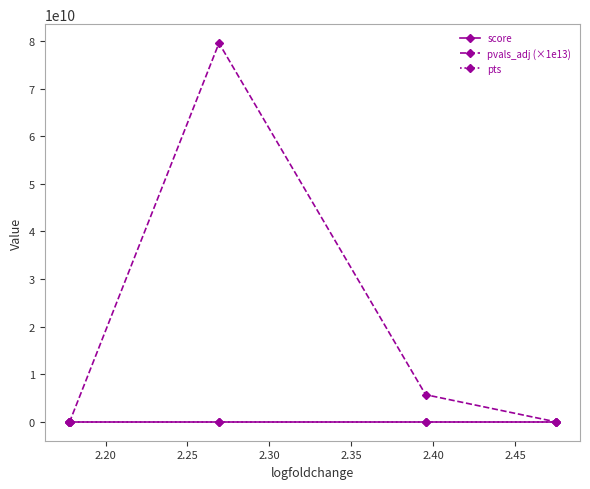

What is the value of the pvals_adj (×1e13) point at the 4th from the left?

5692245309.6